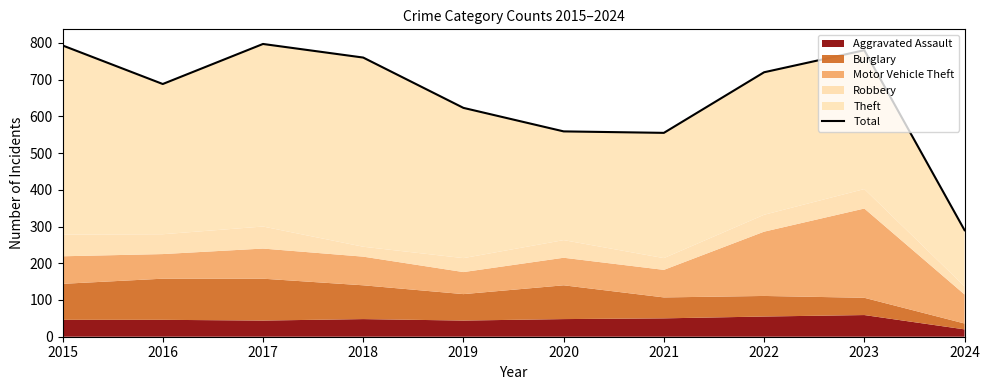

Which category has the lowest value across all series?

2024